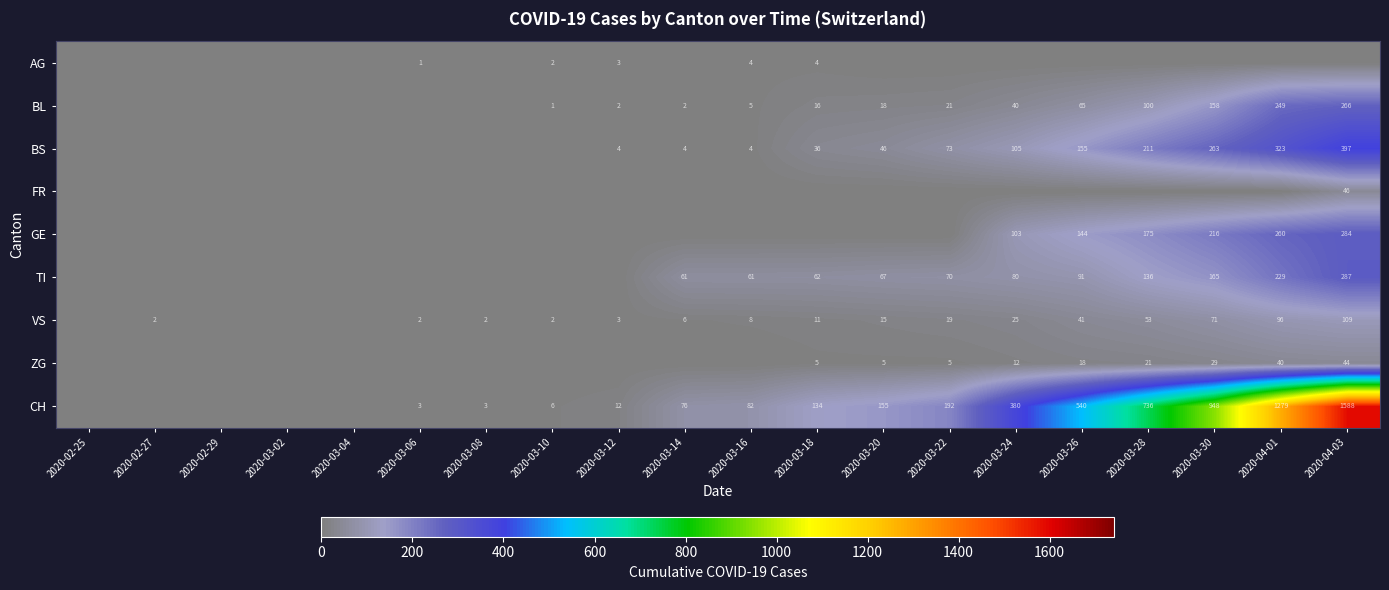

The VS series shows 1 at 2020-03-12. True or false?

False